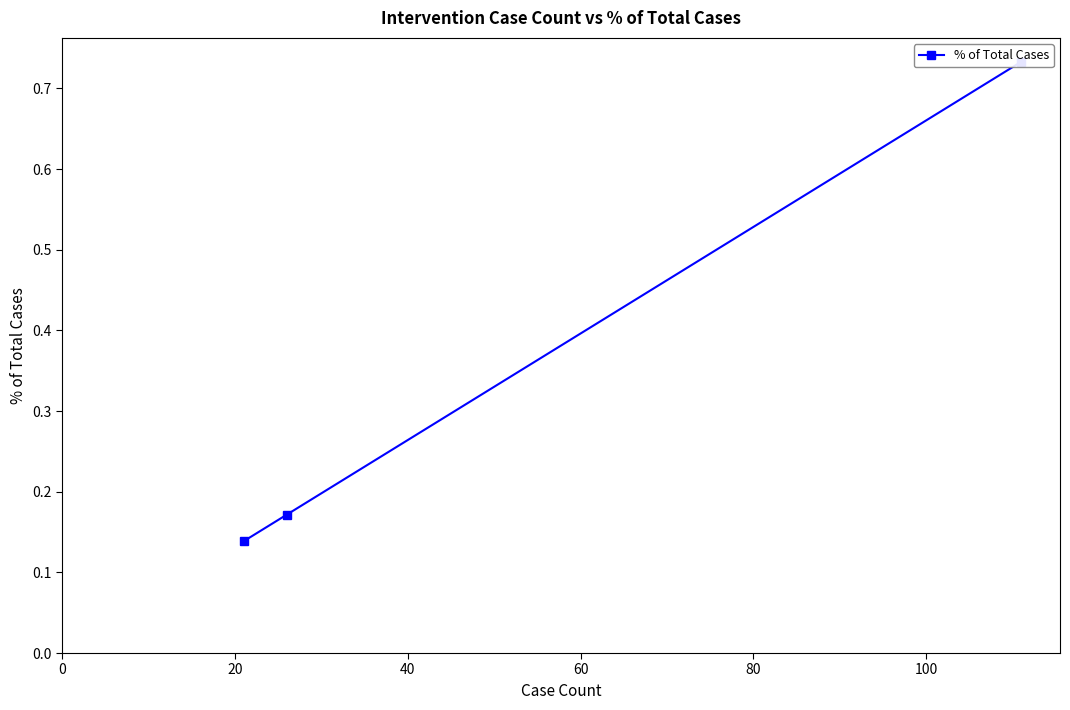

How many lines are shown in the chart?

1